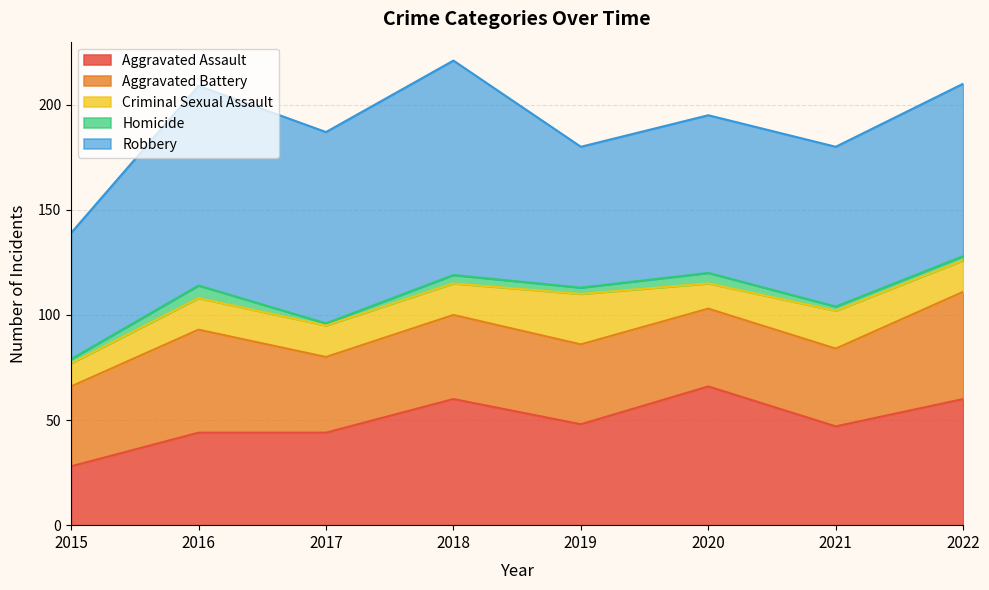

True or false: Robbery has a value of 75 at 2020.

True